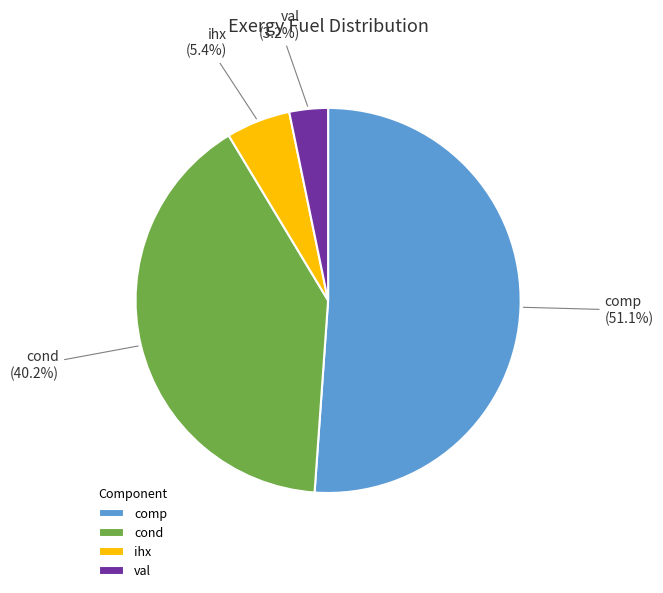

Which category has the biggest portion of the pie?

comp